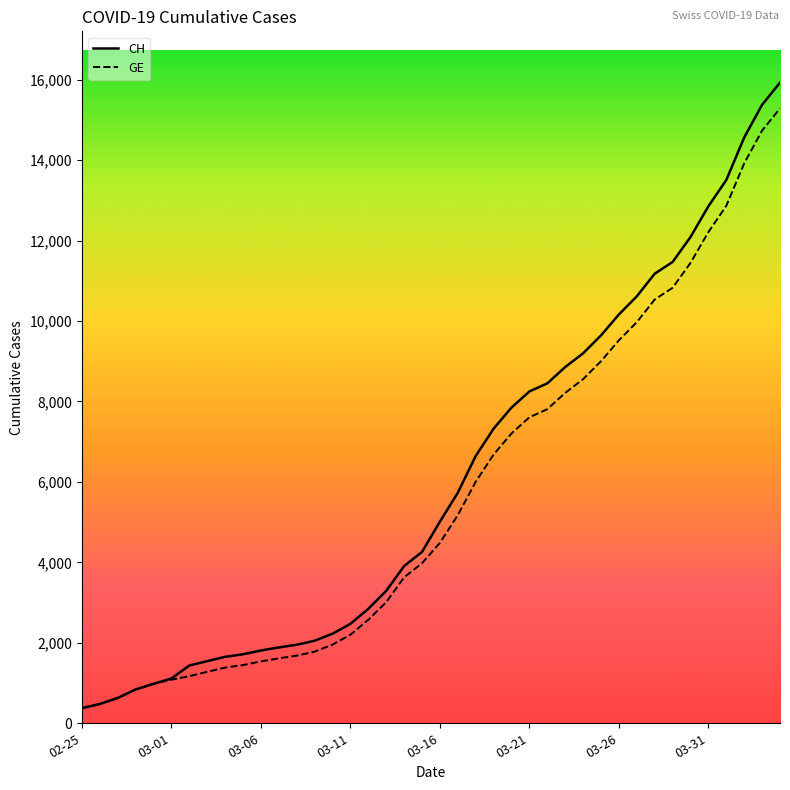

Does the chart display data point markers on the line(s)?

No